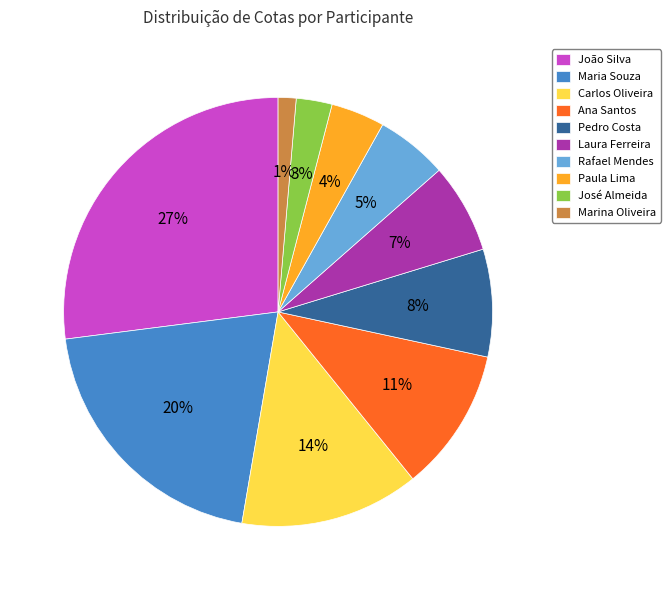

Is it true that Marina Oliveira is 1% of the pie?

True